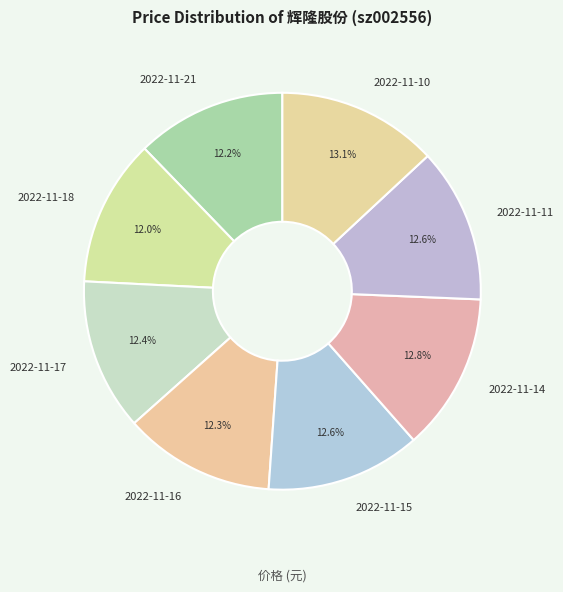

To the nearest percent, what is the difference between the largest and smallest slice percentages?

1%